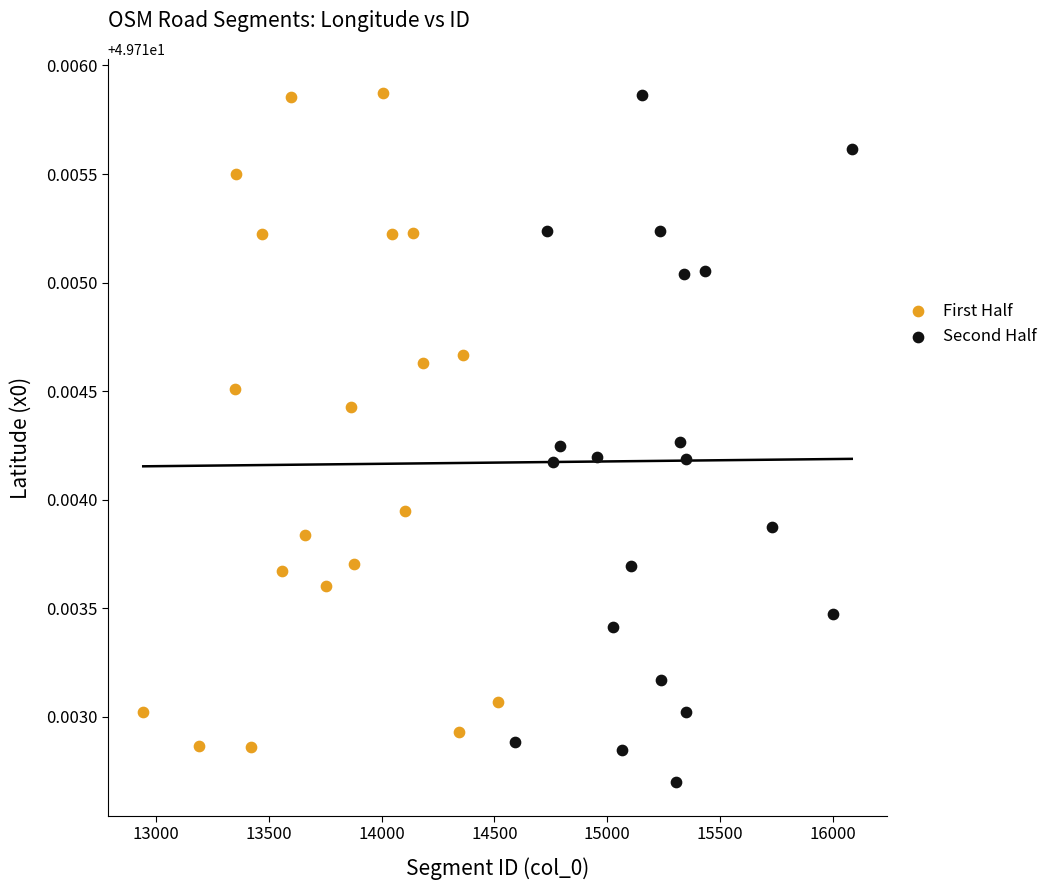

Which series has the largest Y range (max minus min)?

Second Half